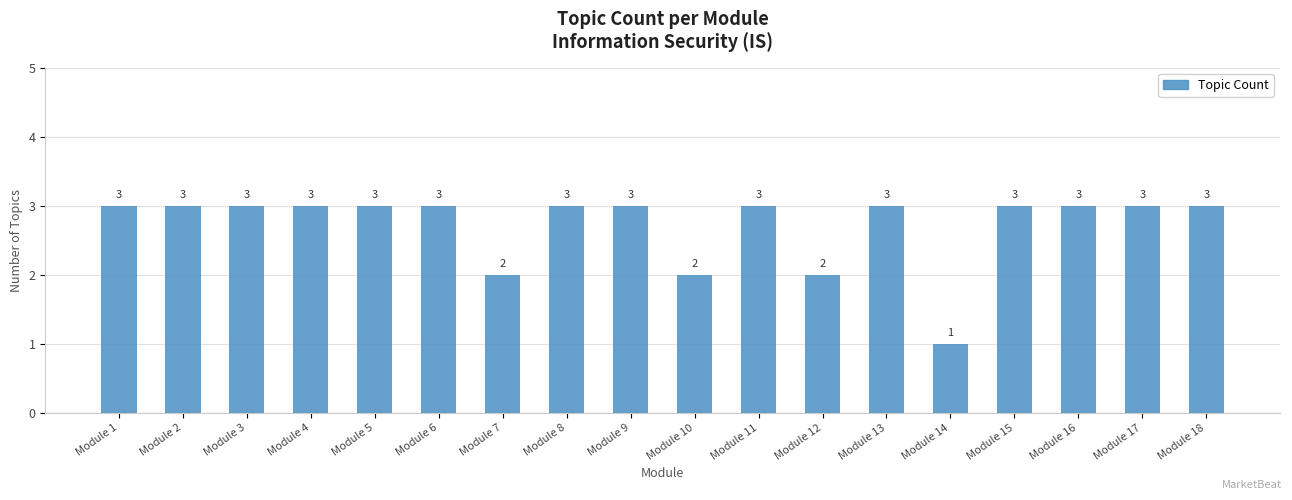

Which has a higher value, Module 9 or Module 12?

Module 9